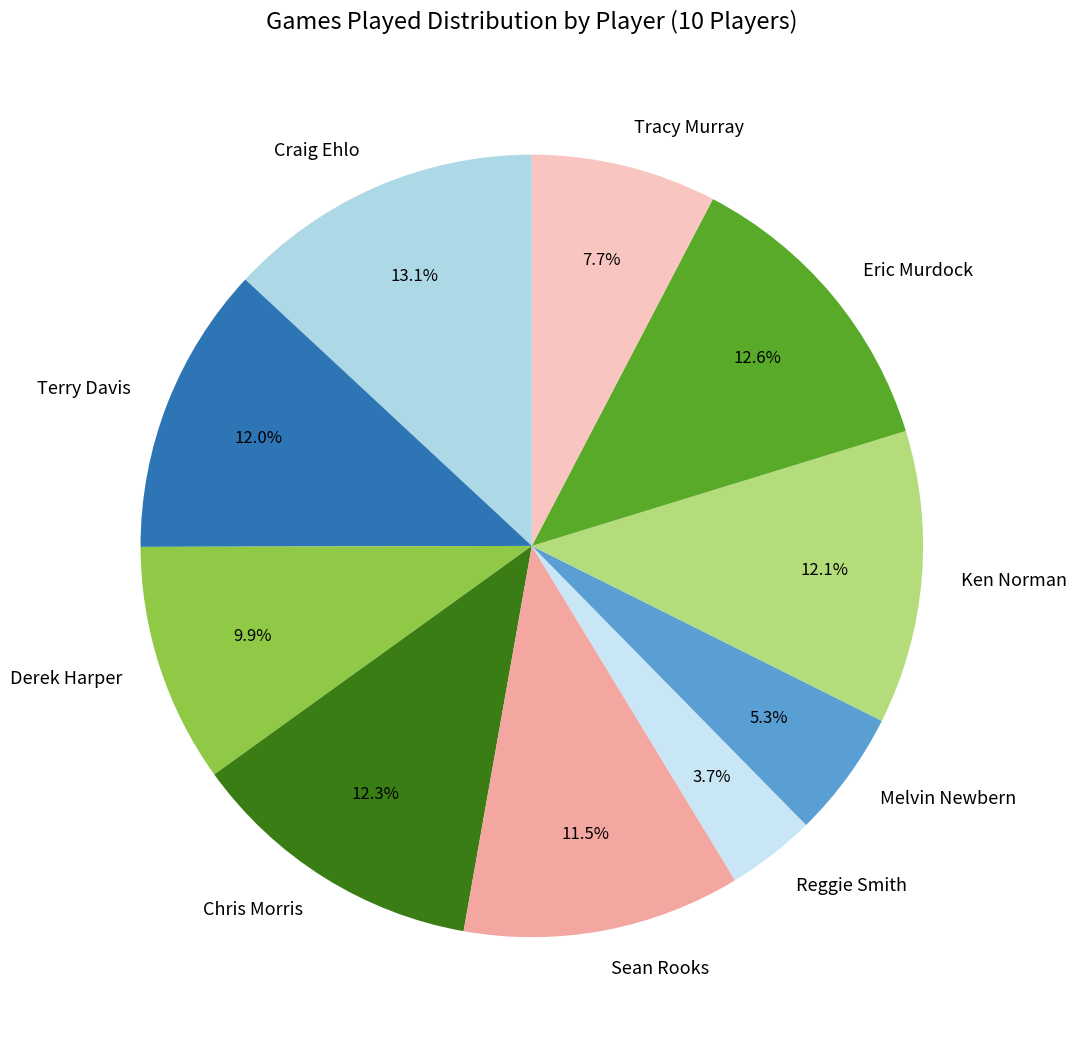

Which category has the smallest portion of the pie?

Reggie Smith